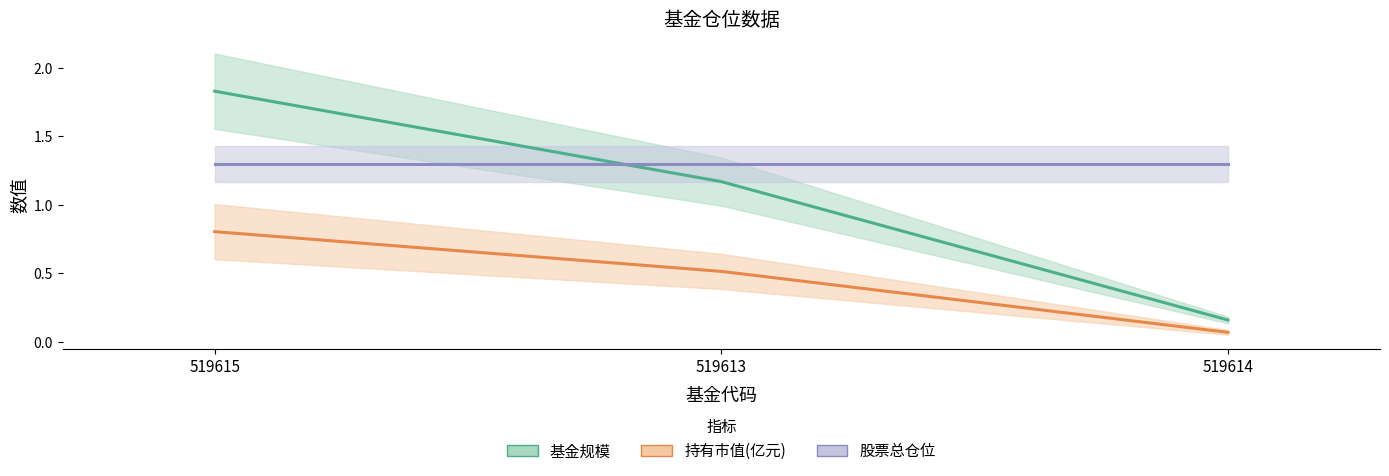

What value does the 基金规模 series have at 519614?

0.2